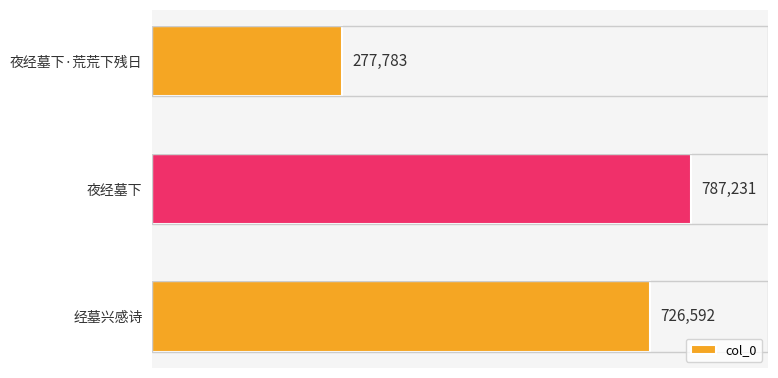

How many bars are there in total?

3